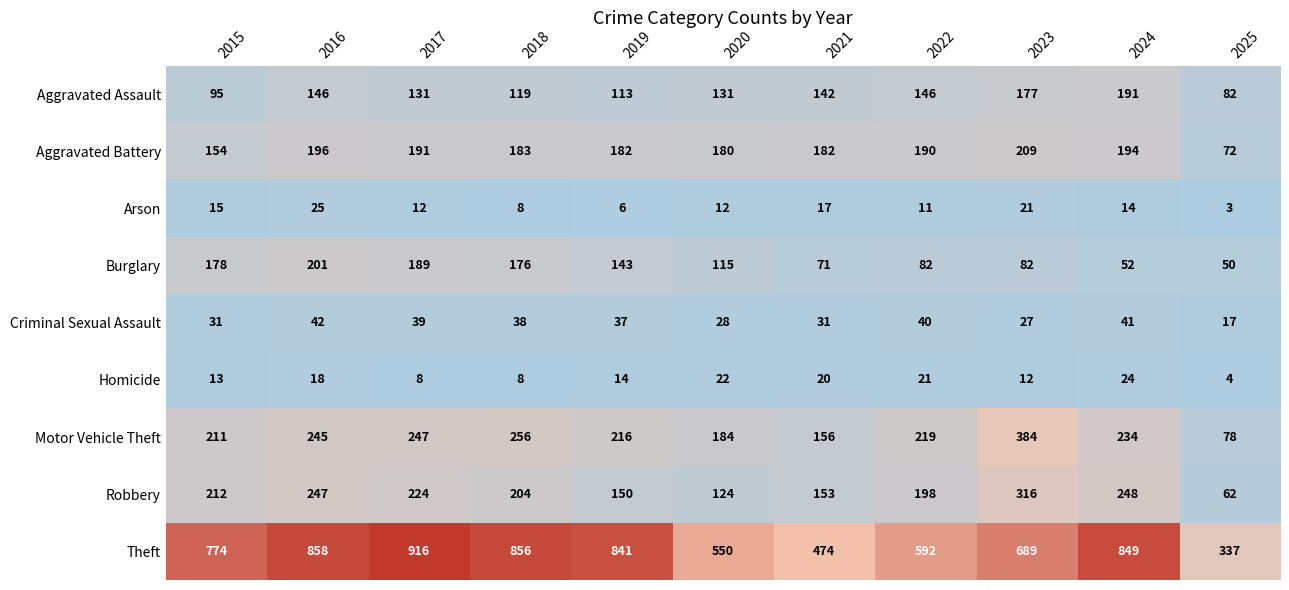

What is the greatest value displayed?

916